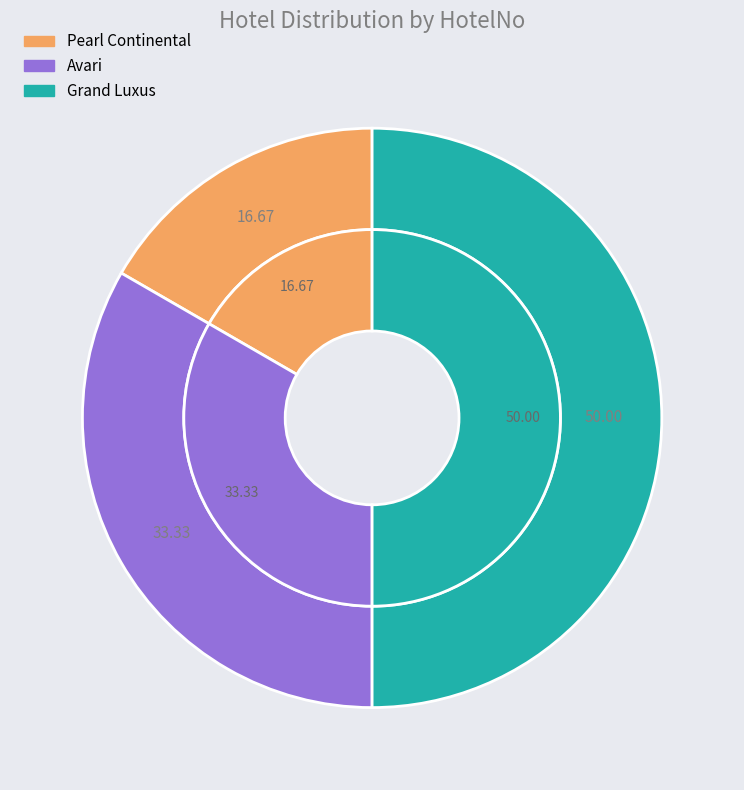

To the nearest percent, what portion does Avari represent?

33%